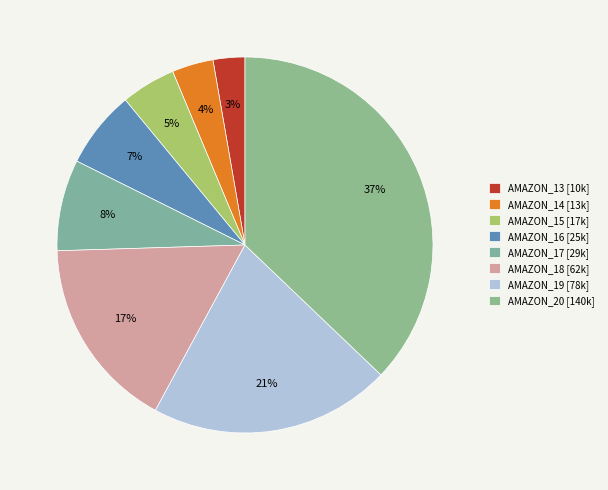

How many segments does this pie chart have?

8